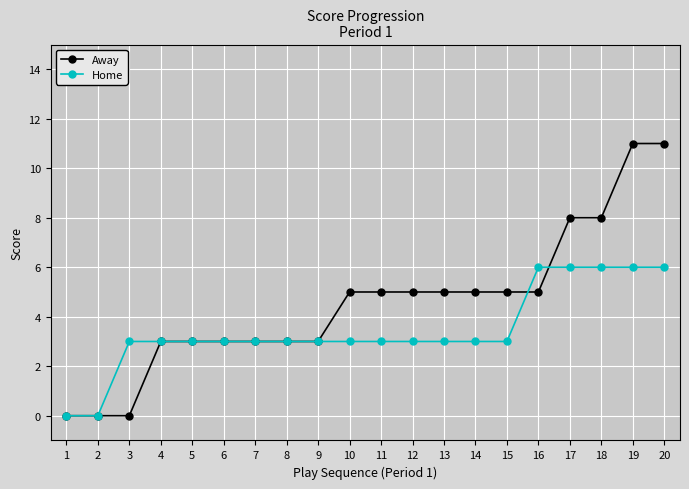

How many categories are shown in the chart?

20